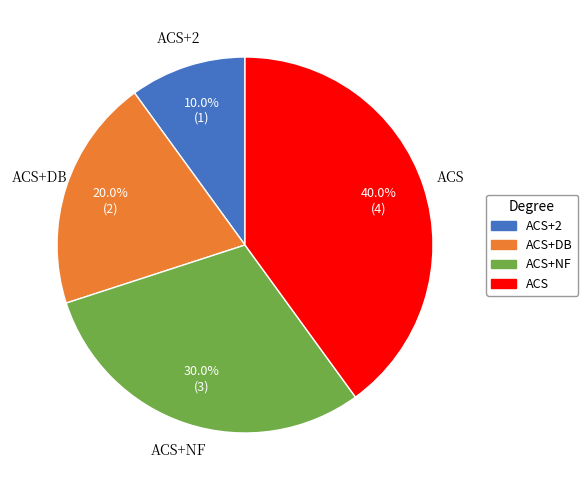

Rank the categories by value from highest to lowest.

ACS, ACS+NF, ACS+DB, ACS+2